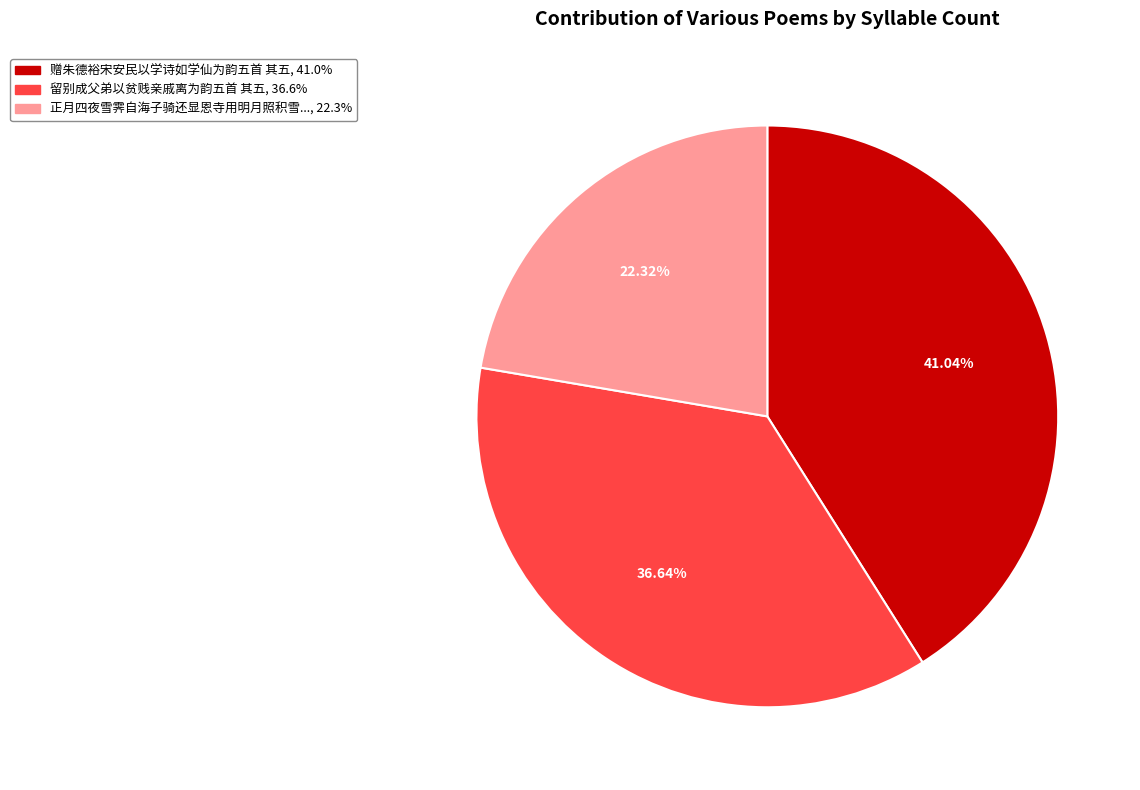

Does any single category account for the majority?

No